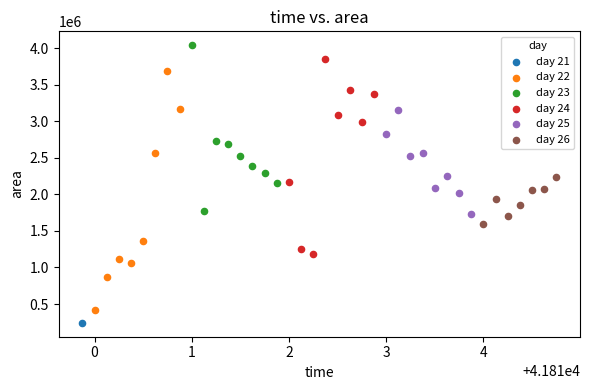

Which series contains the lowest Y value?

day 21